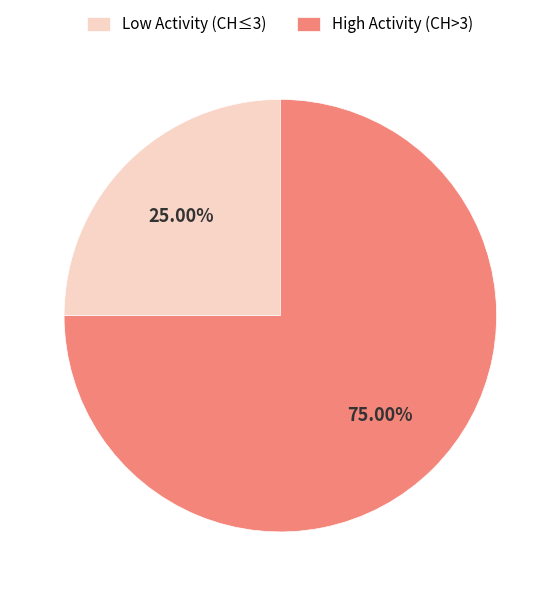

Rank the categories by value from highest to lowest.

High Activity (CH>3), Low Activity (CH≤3)